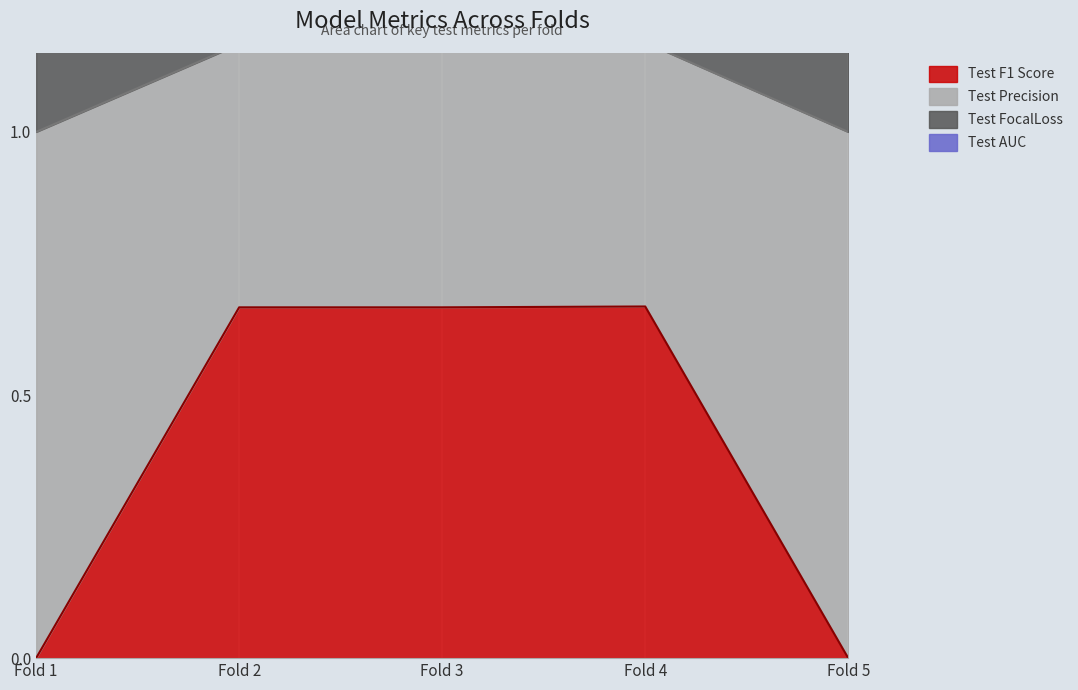

True or false: Test F1 Score and Test FocalLoss cross at least once.

False